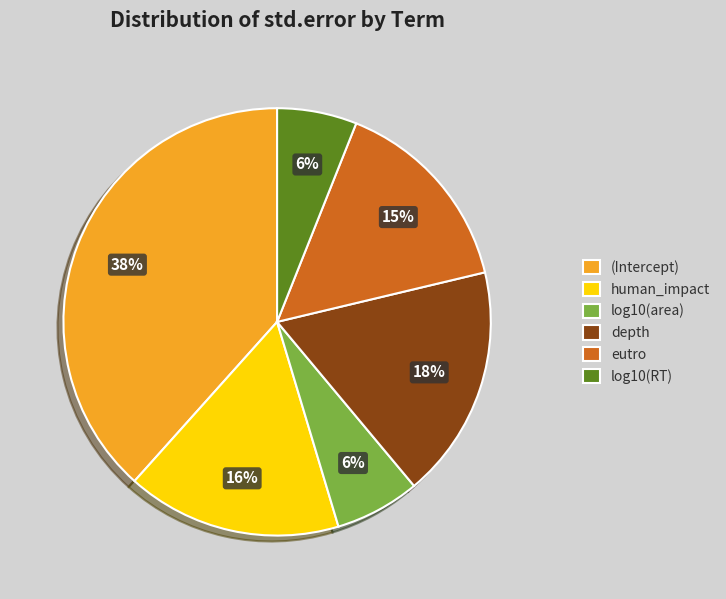

True or false: log10(RT) accounts for 1% of the total.

False